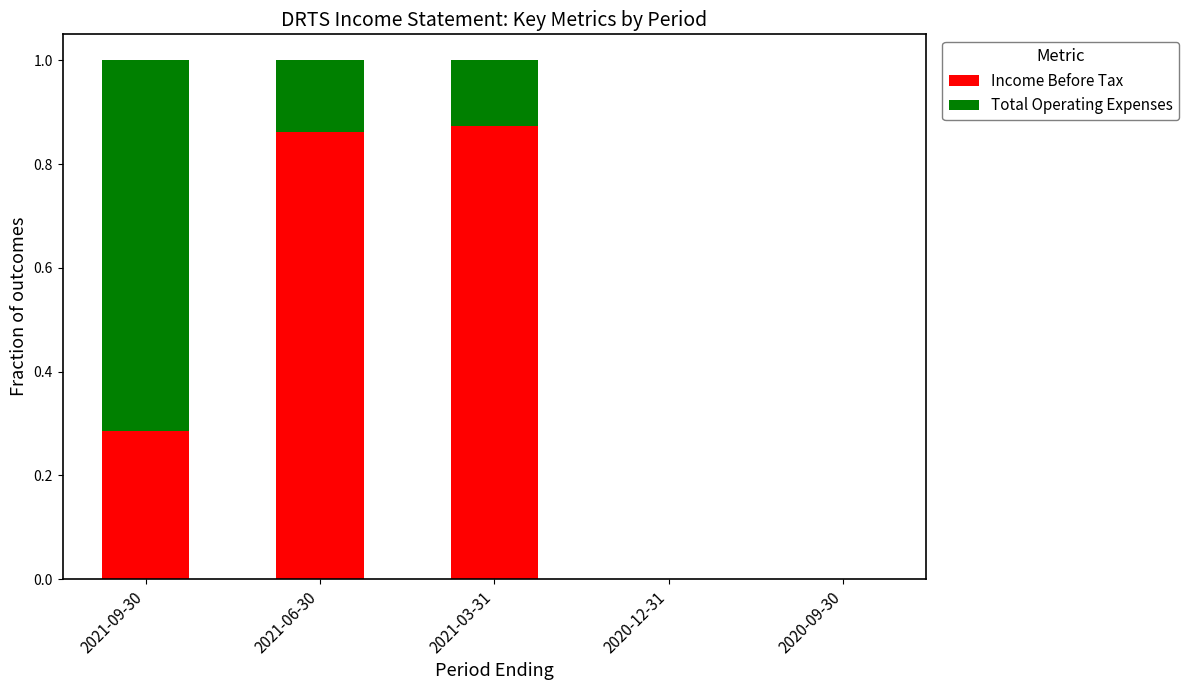

What is the sum of all Income Before Tax values?

2.0